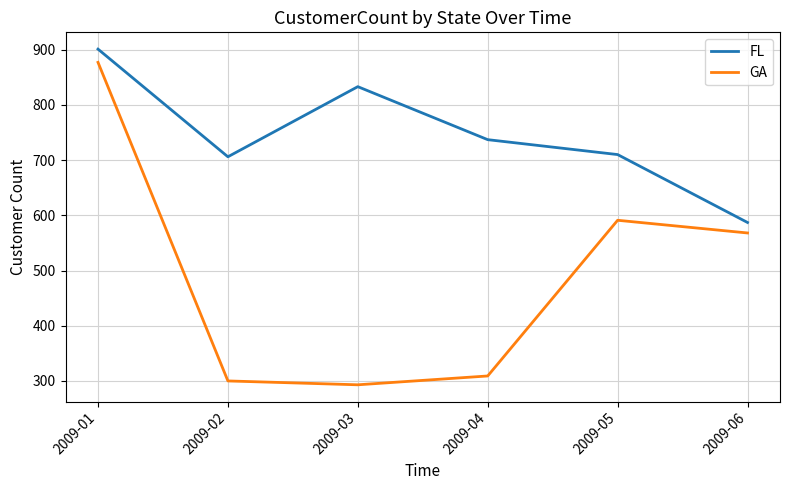

Between 2009-02 and 2009-04, which series saw the biggest shift?

FL